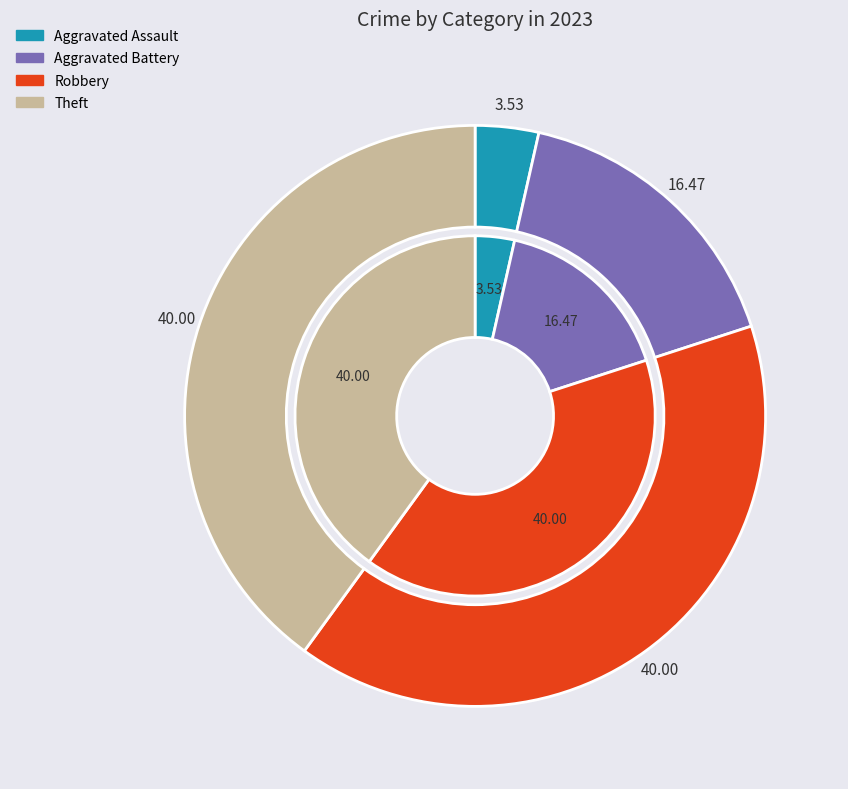

To the nearest percent, what percentage of the pie is Robbery?

40%